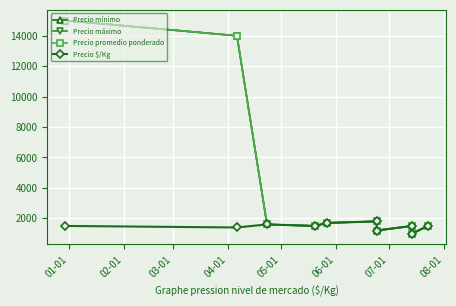

True or false: Precio promedio ponderado has more than 2 points higher than both neighbors.

False